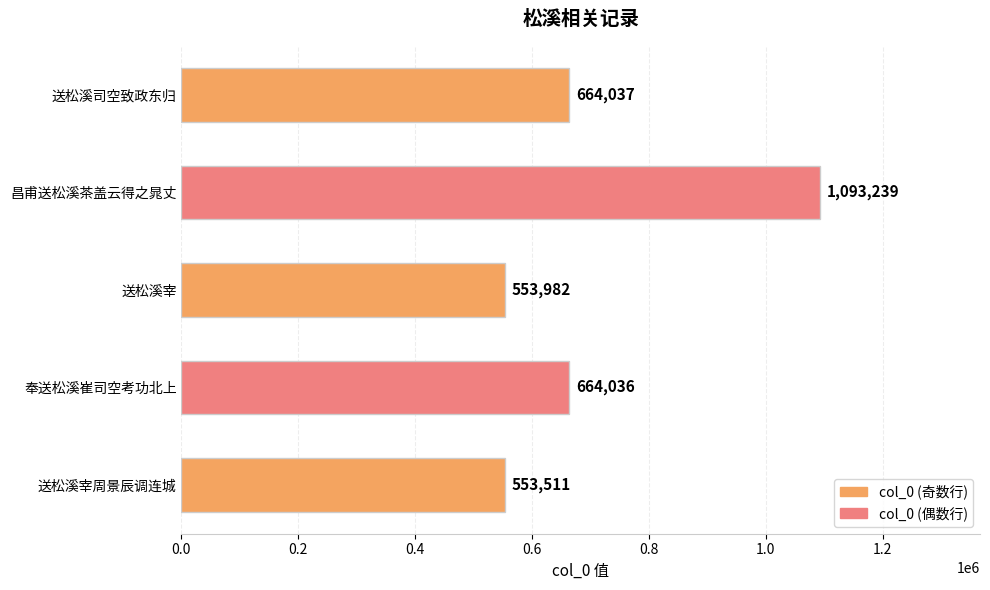

Which has a higher value, 送松溪司空致政东归 or 昌甫送松溪茶盖云得之晁丈?

昌甫送松溪茶盖云得之晁丈